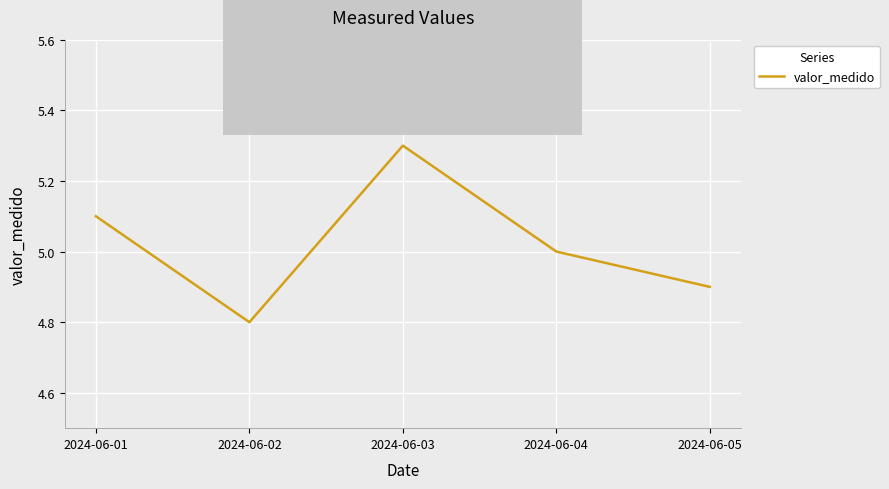

What is the change in value from 2024-06-03 to 2024-06-05?

-0.4